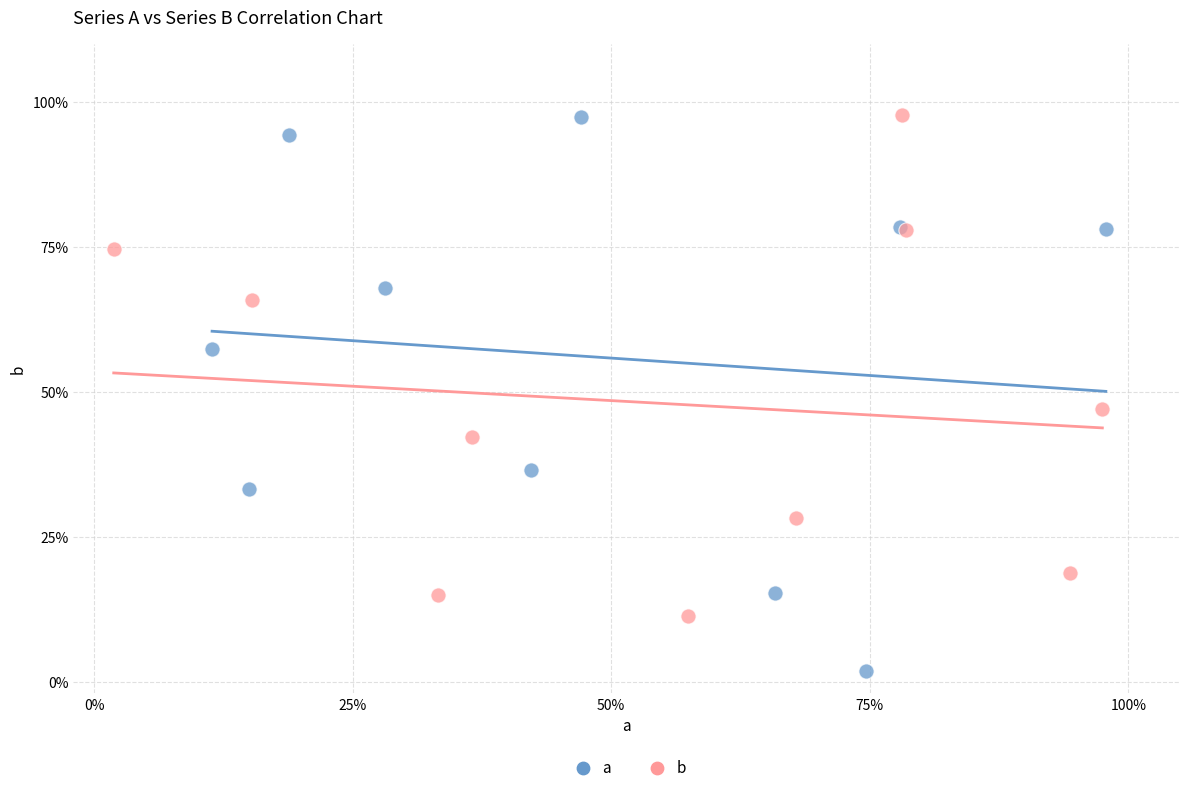

Which series has the largest Y range (max minus min)?

a